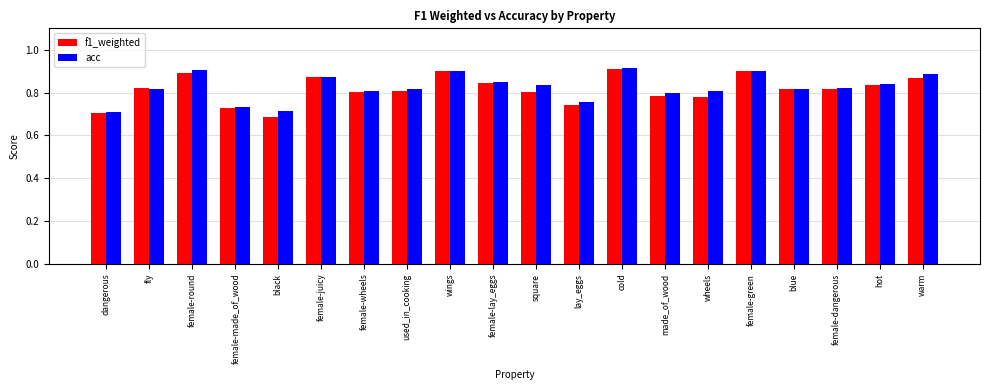

What is the sum of all f1_weighted values?

16.3